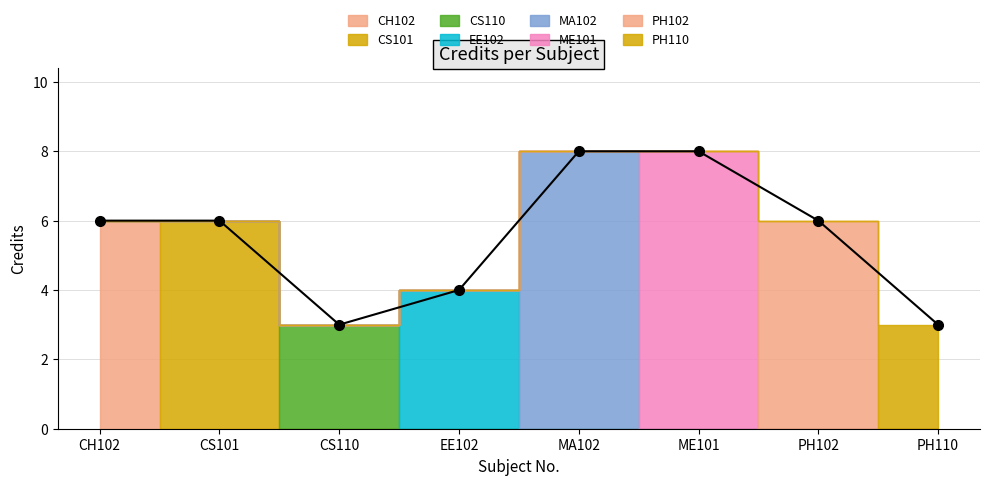

How many values are between 4 and 8?

6